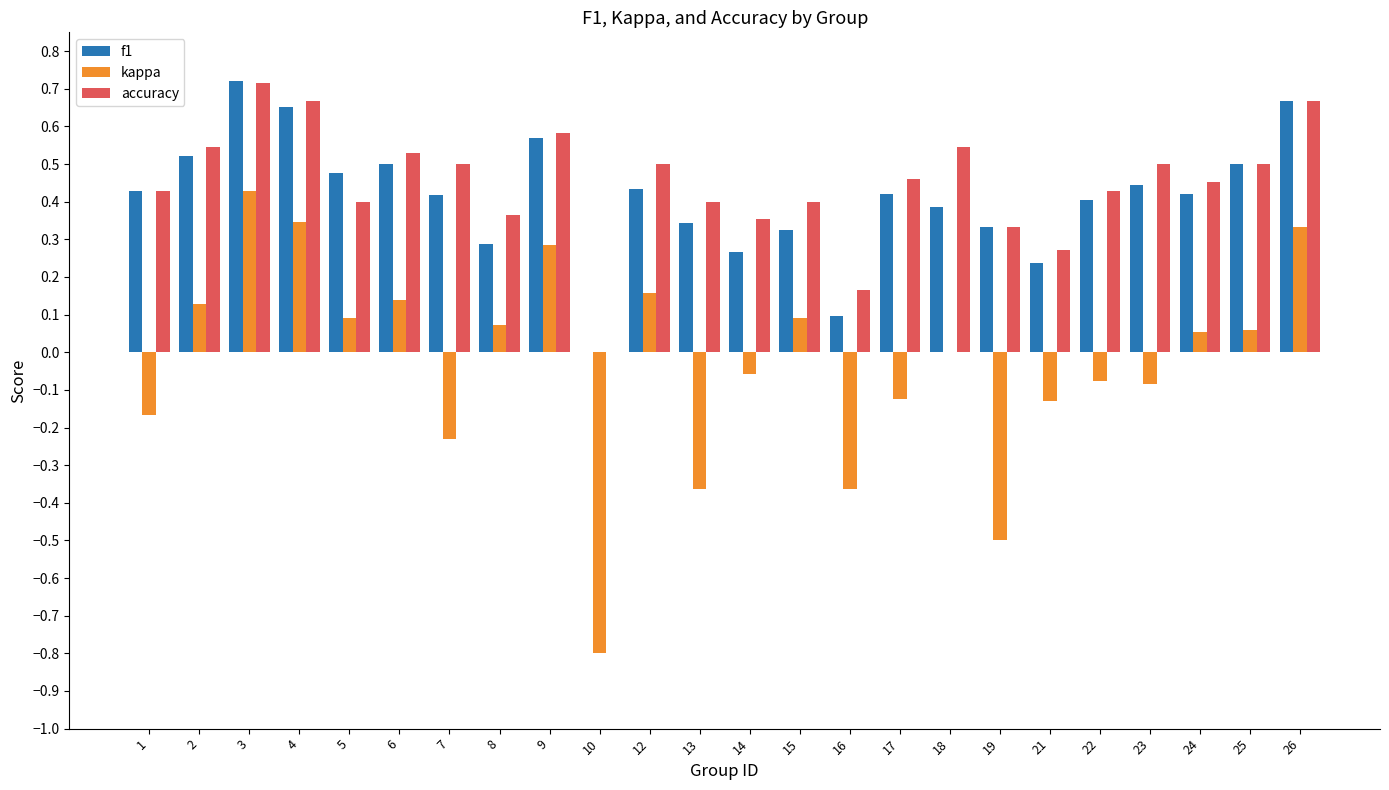

At which label is accuracy closest to 0?

10